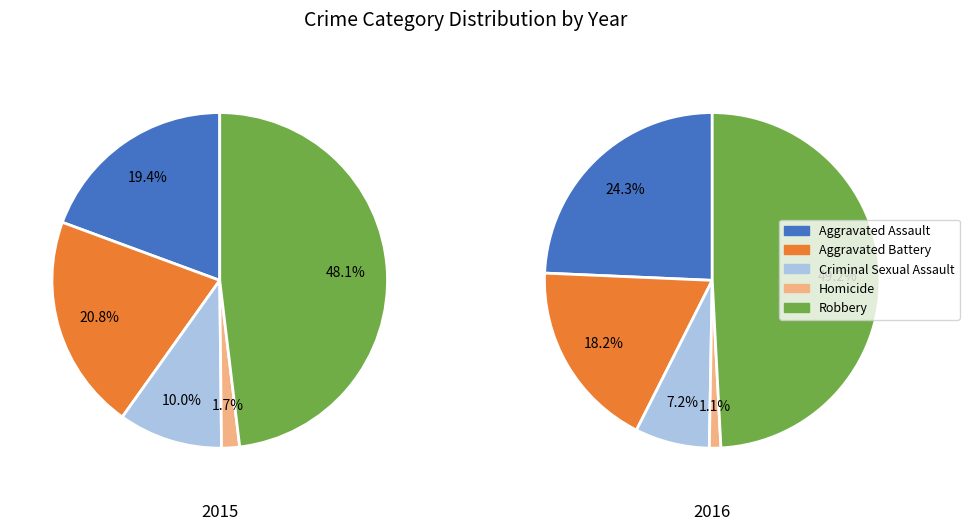

Which series has the widest spread of values?

Robbery